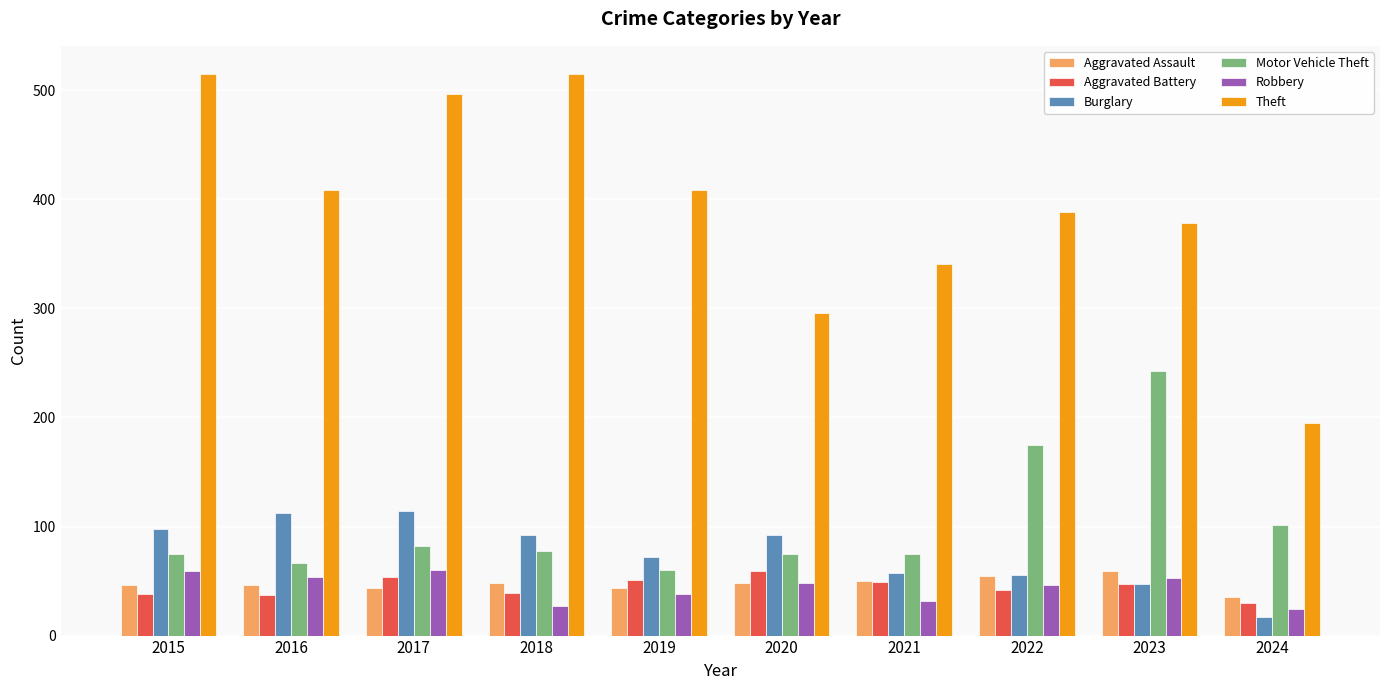

Are the bars grouped side by side (vs. stacked)?

Yes